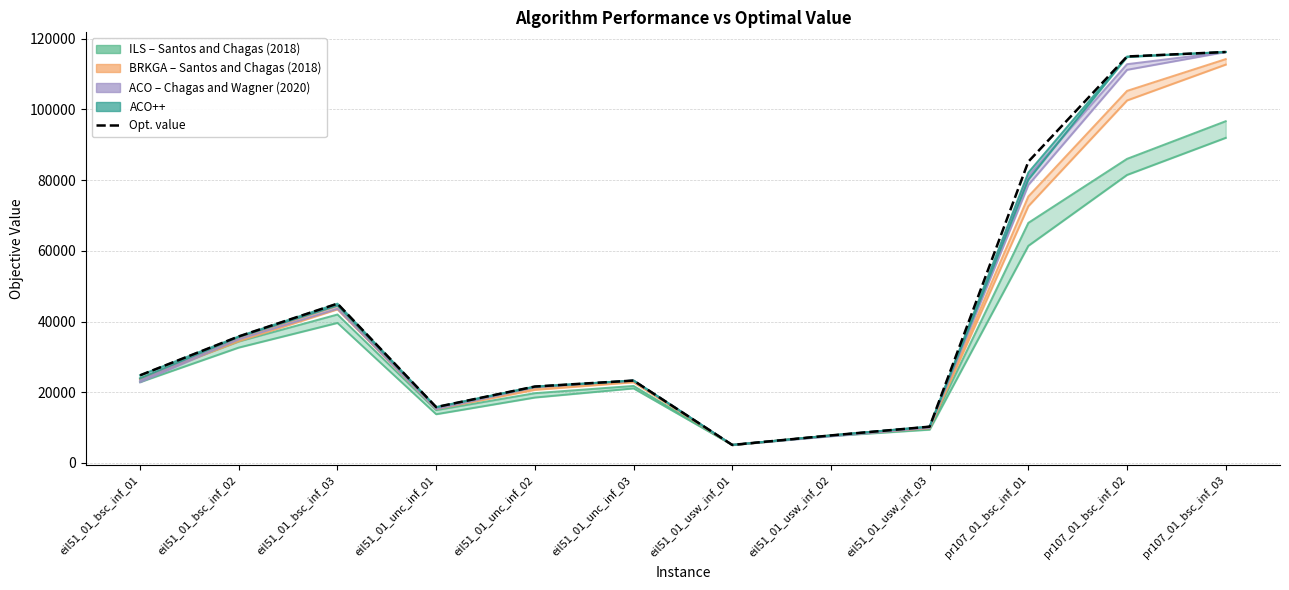

What is the label of the 10th point from the left?

pr107_01_bsc_inf_01